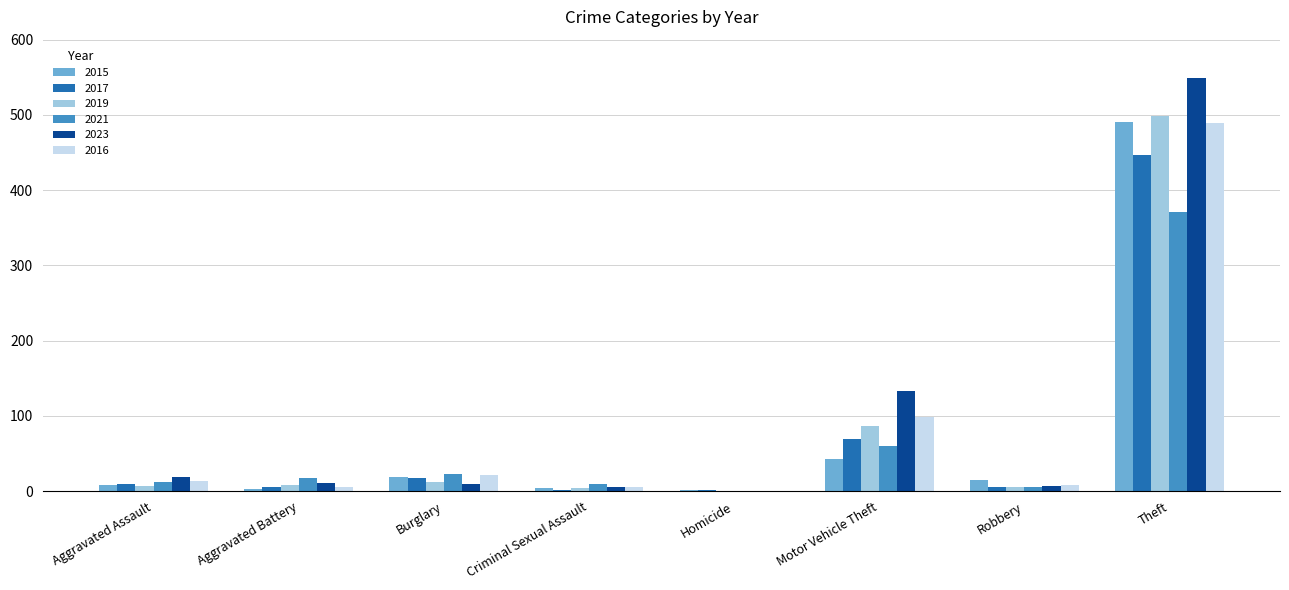

The 2021 series shows 9 at Criminal Sexual Assault. True or false?

True